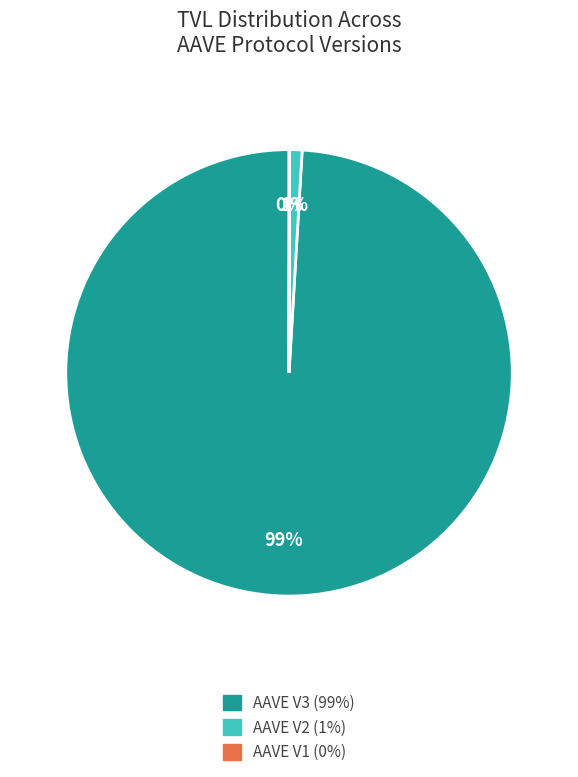

To the nearest percent, what is the combined percentage of AAVE V3 and AAVE V2?

100%